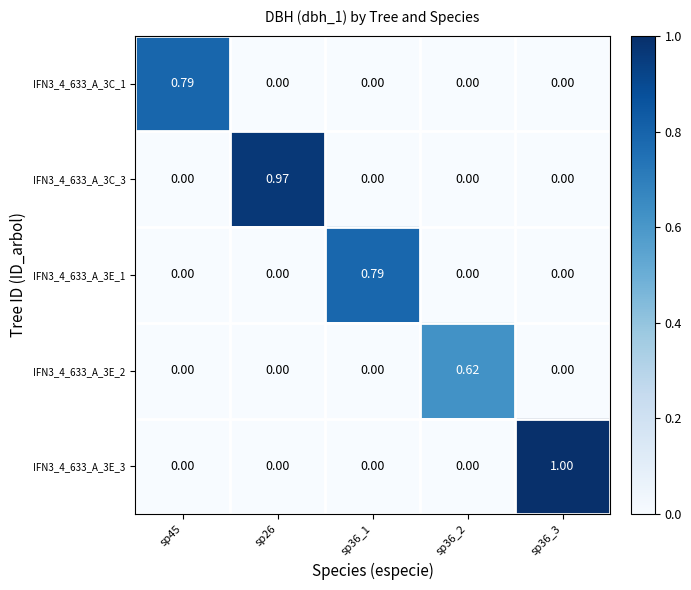

Reading right to left, extract all data points from this chart.

IFN3_4_633_A_3C_1: sp36_3=0.0	sp36_2=0.0	sp36_1=0.0	sp26=0.0	sp45=0.8
IFN3_4_633_A_3C_3: sp36_3=0.0	sp36_2=0.0	sp36_1=0.0	sp26=1.0	sp45=0.0
IFN3_4_633_A_3E_1: sp36_3=0.0	sp36_2=0.0	sp36_1=0.8	sp26=0.0	sp45=0.0
IFN3_4_633_A_3E_2: sp36_3=0.0	sp36_2=0.6	sp36_1=0.0	sp26=0.0	sp45=0.0
IFN3_4_633_A_3E_3: sp36_3=1.0	sp36_2=0.0	sp36_1=0.0	sp26=0.0	sp45=0.0